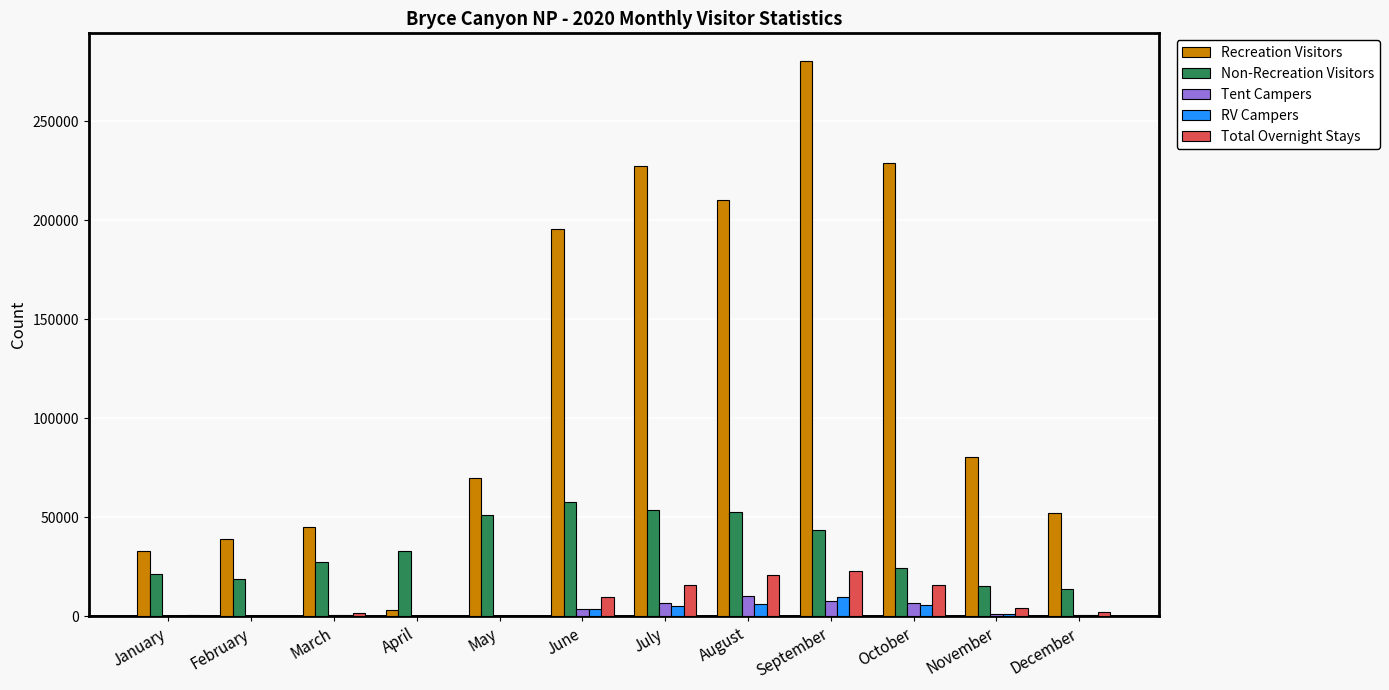

Between April and May, which series saw the biggest shift?

Recreation Visitors